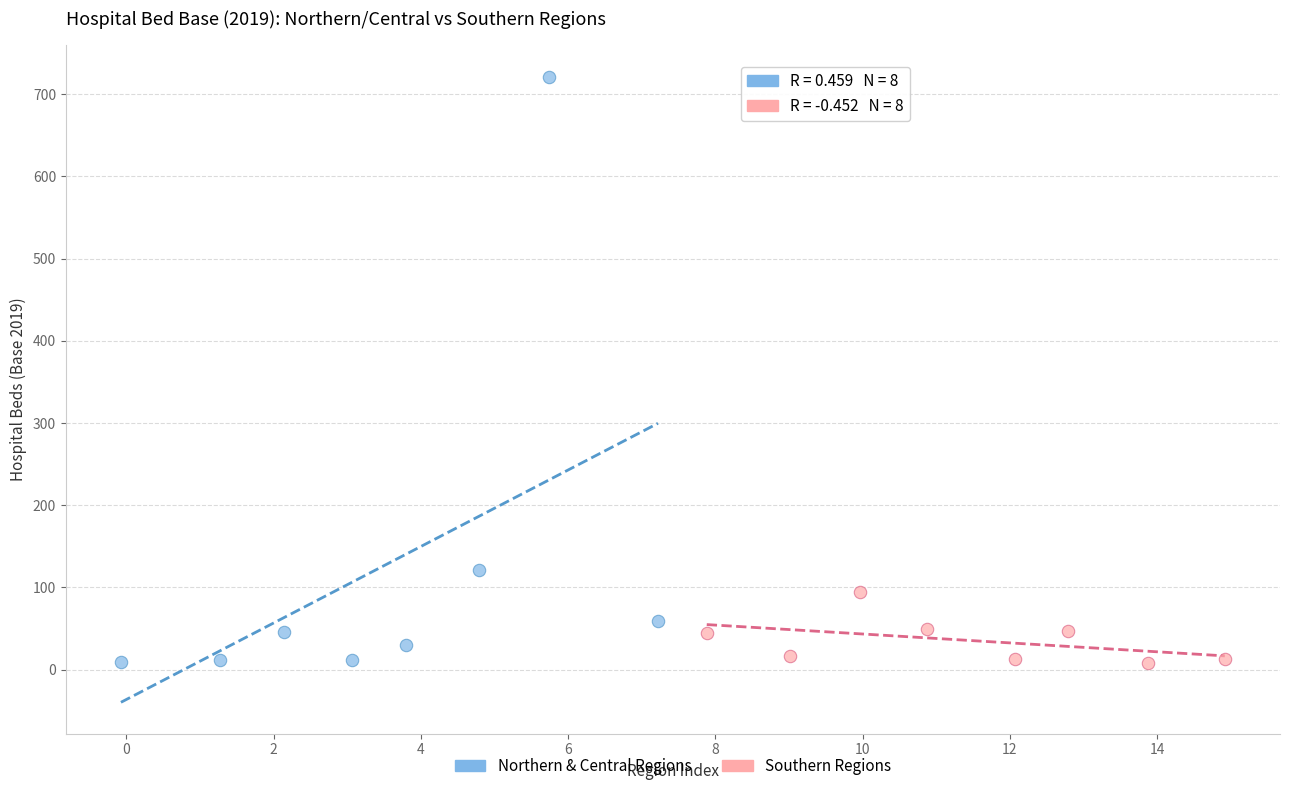

Which series has the widest spread of Y values?

Northern & Central Regions